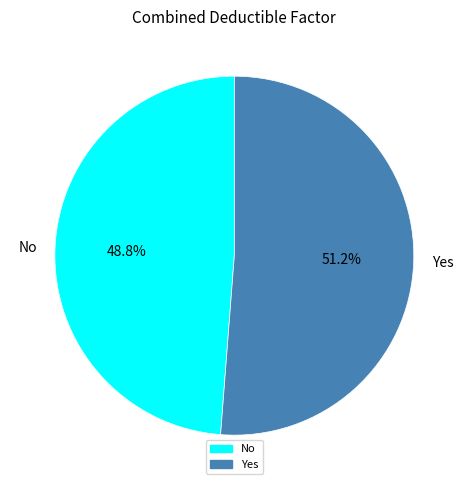

The No slice represents 49% of the pie. True or false?

True